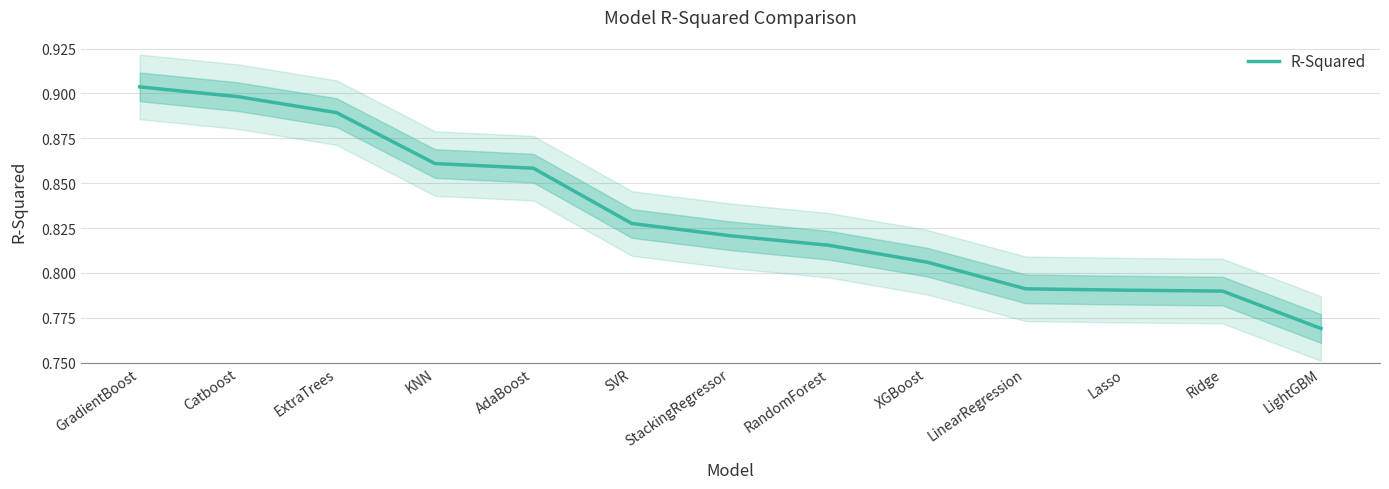

Does the chart display data point markers on the line(s)?

No